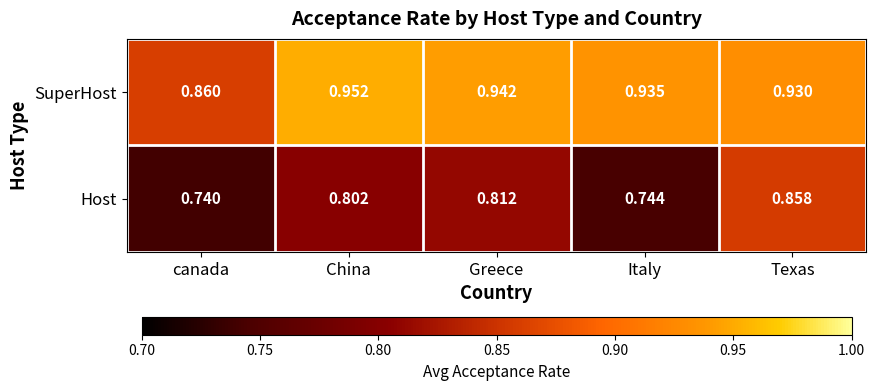

Which series has the widest spread of values?

Host